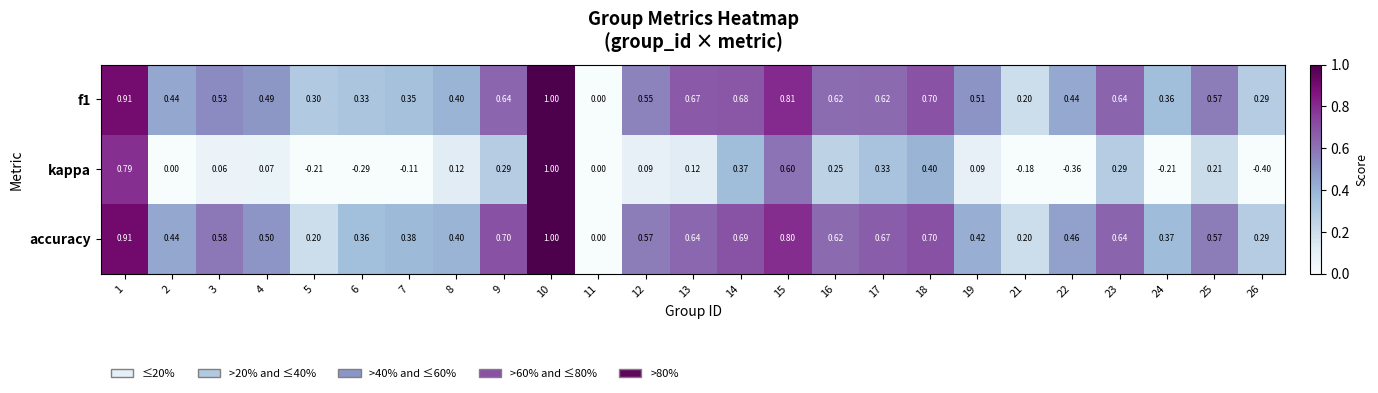

What is the maximum value shown in the chart?

1.0